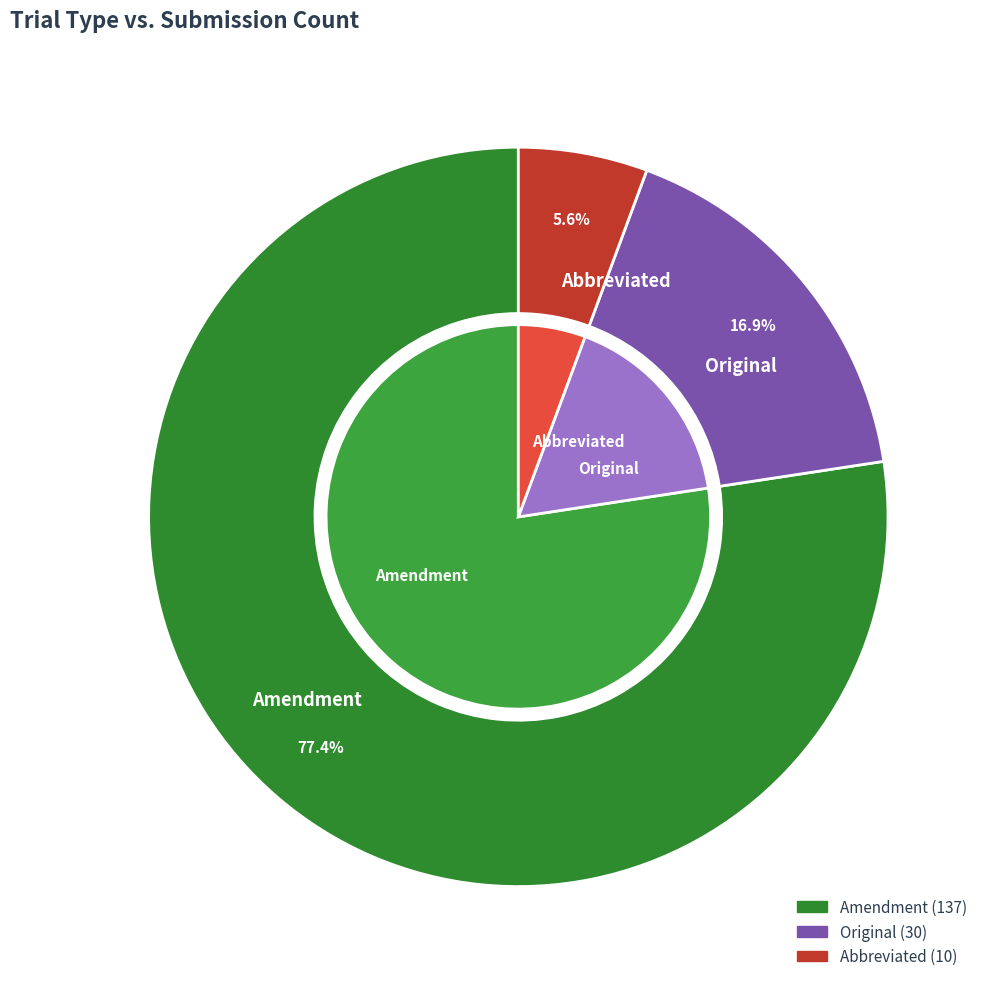

Do Amendment and Original together represent more than half of the pie?

Yes